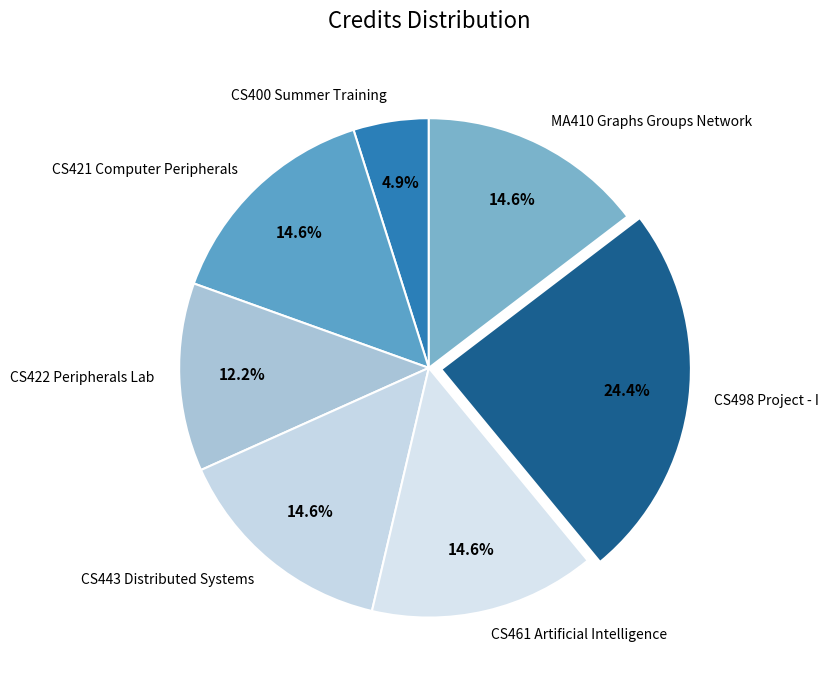

Which category has the smallest portion of the pie?

CS400 Summer Training